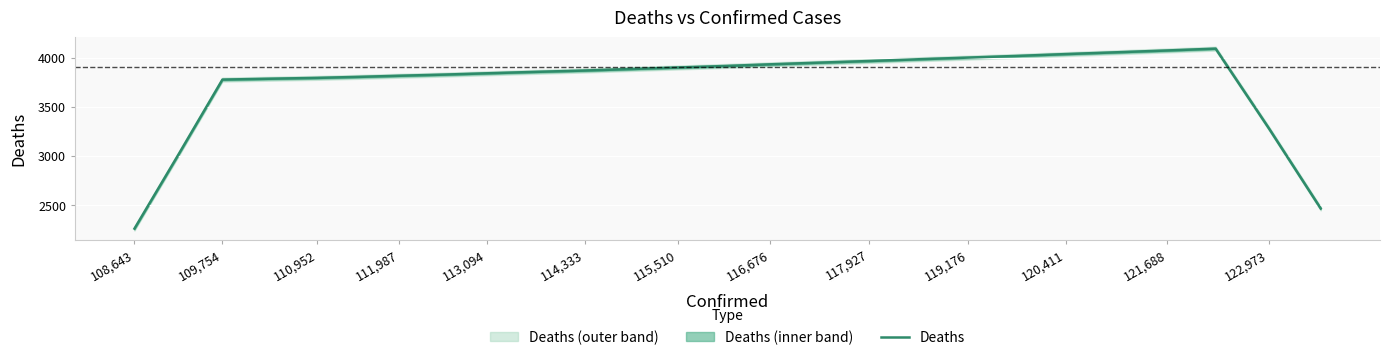

At which label is Deaths closest to 3177?

122,973